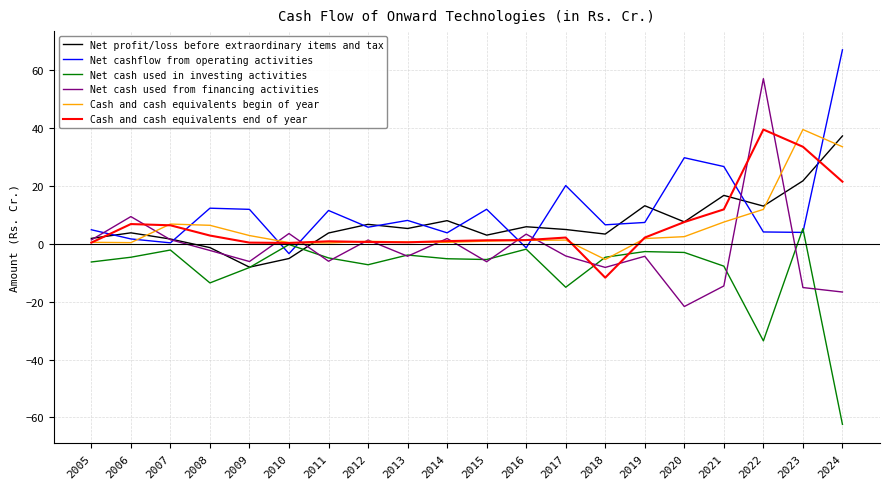

How many interior local valleys does the Net profit/loss before extraordinary items and tax series have?

6